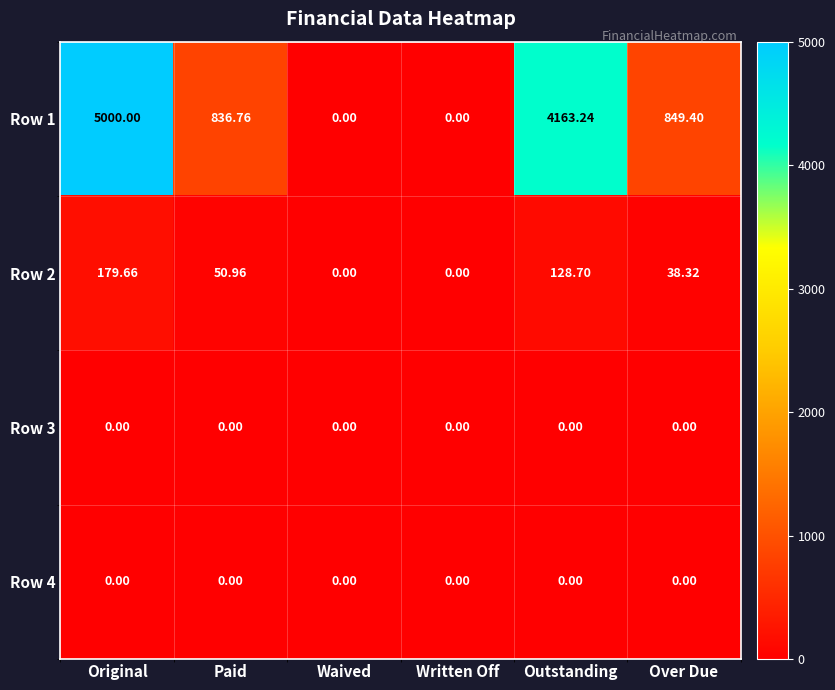

Which category has the highest value across all series?

Original